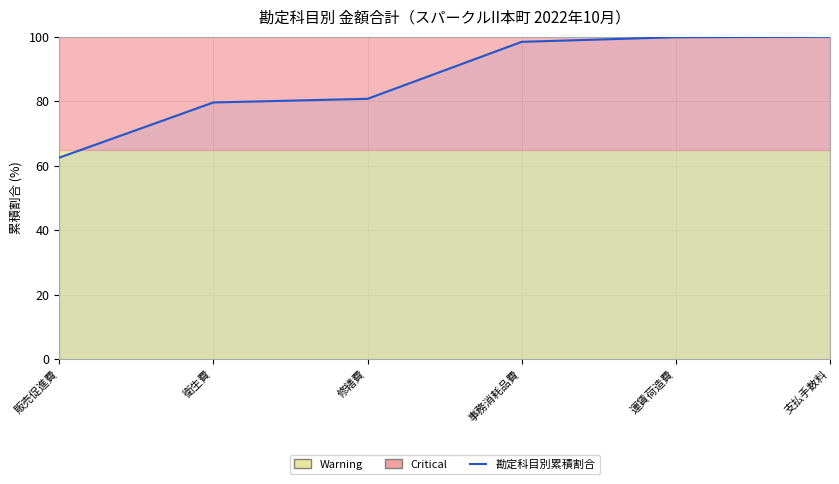

List the labels in order of value, smallest first.

販売促進費, 衛生費, 修繕費, 事務消耗品費, 運賃荷造費, 支払手数料